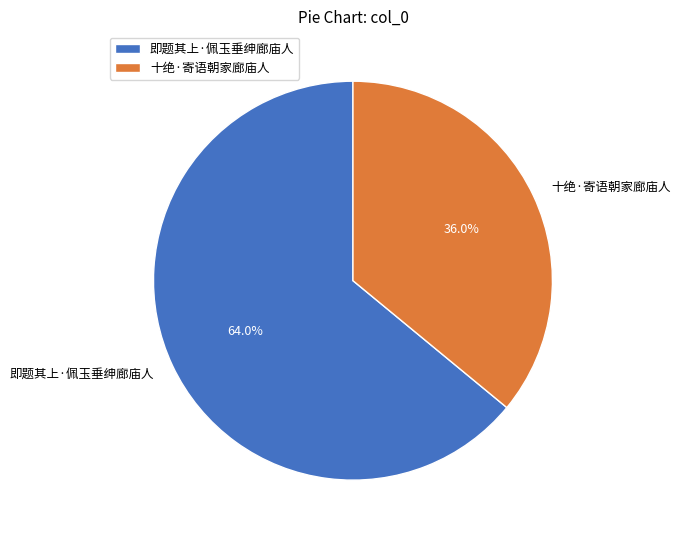

Which has a higher value, 即题其上·佩玉垂绅廊庙人 or 十绝·寄语朝家廊庙人?

即题其上·佩玉垂绅廊庙人